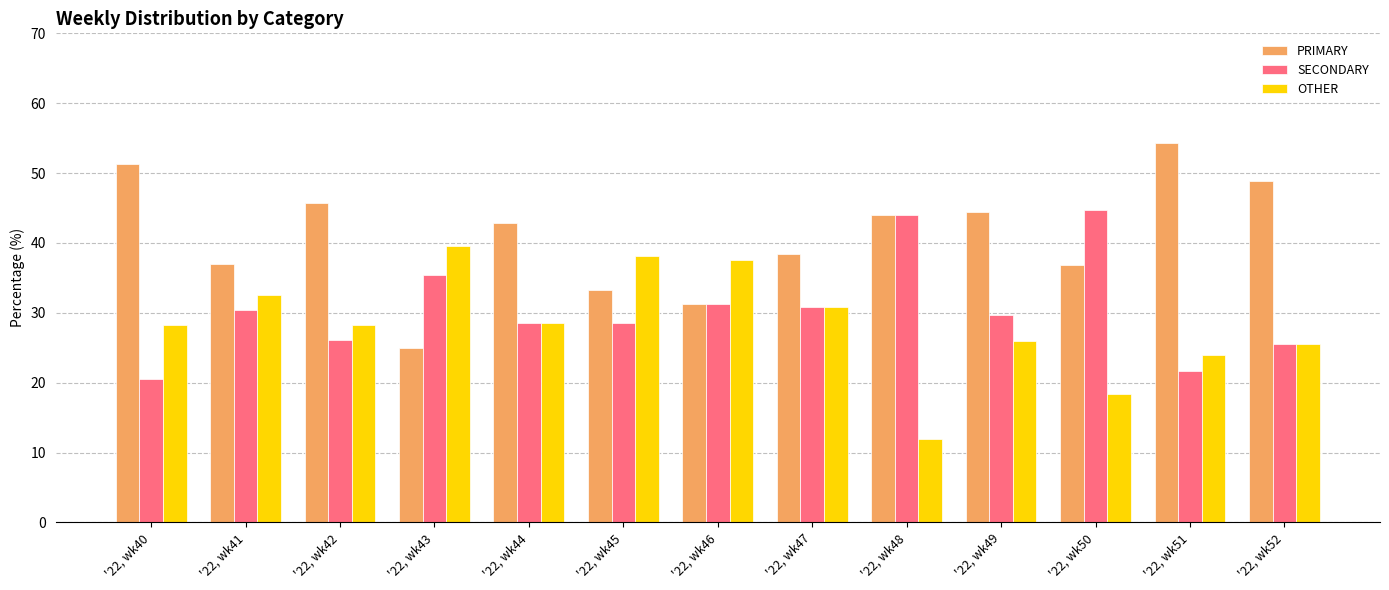

Read the OTHER value at '22, wk42.

28.3